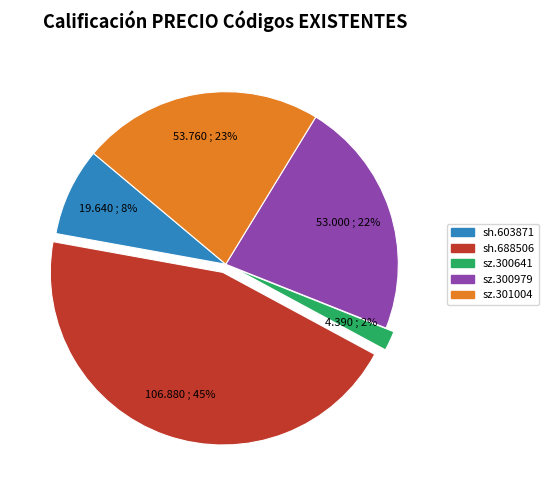

What is the largest slice in the pie chart?

sh.688506